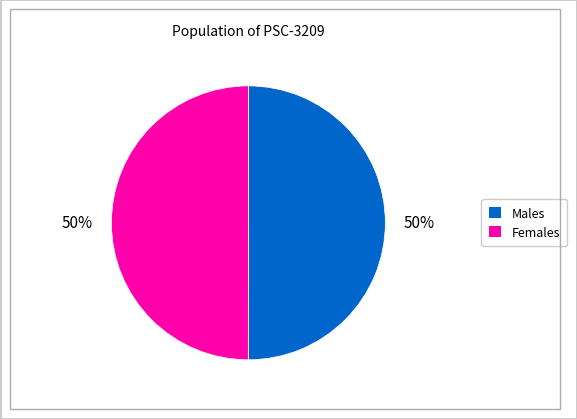

To the nearest percent, what is the average slice percentage?

50%